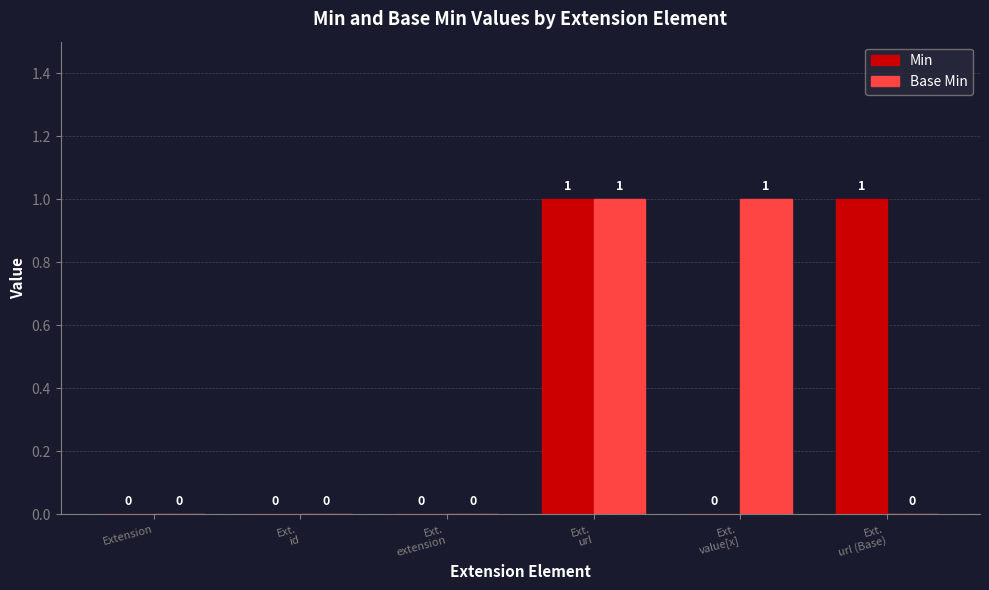

True or false: Min has a value of 0 at Extension.

True